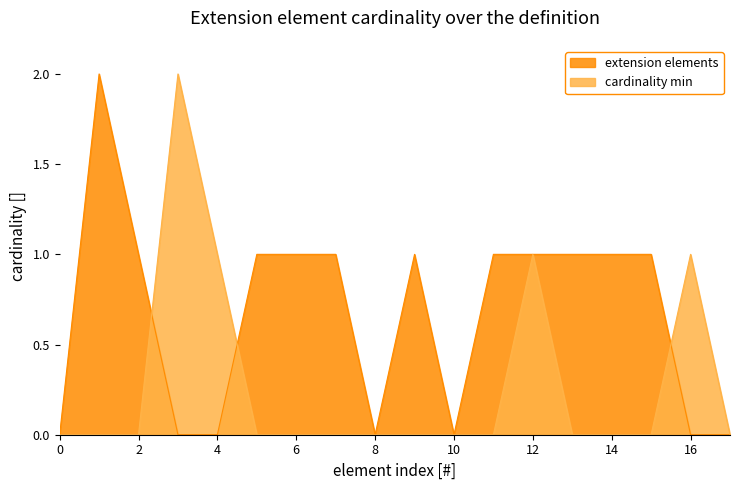

How many lines are shown in the chart?

2